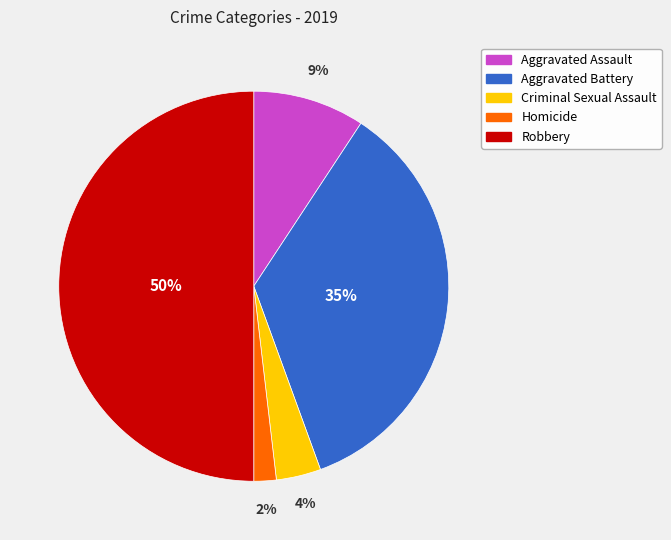

To the nearest percent, what portion does Robbery represent?

50%